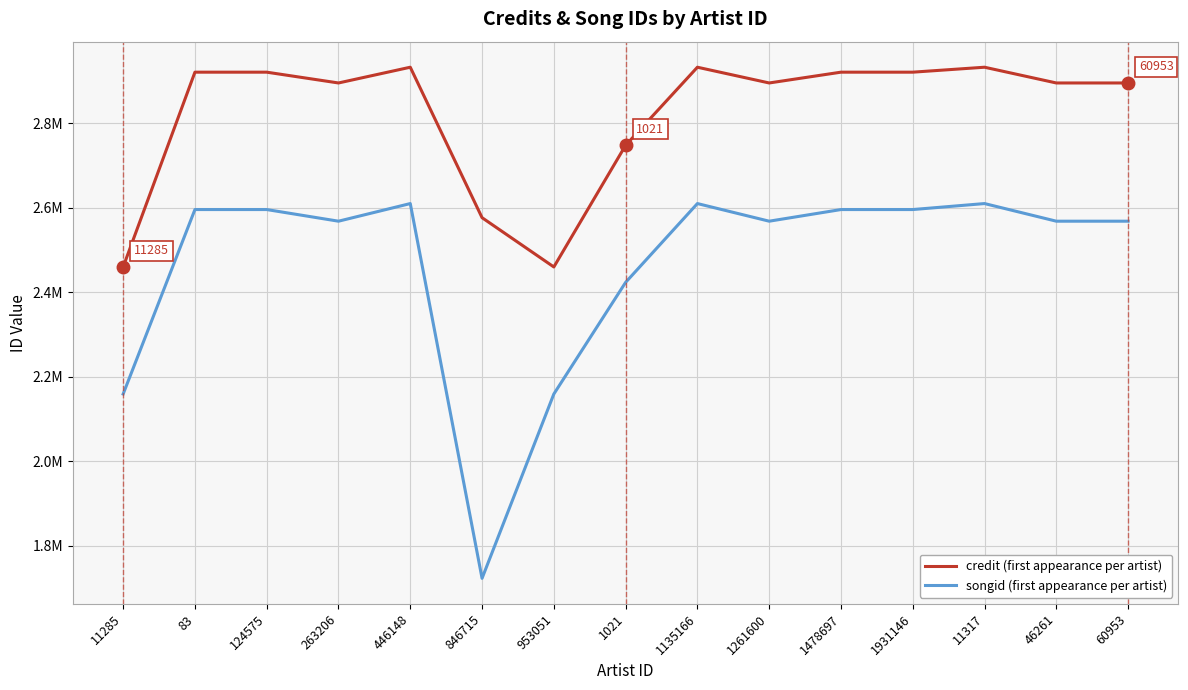

Where is the first local minimum for credit (first appearance per artist)?

263206